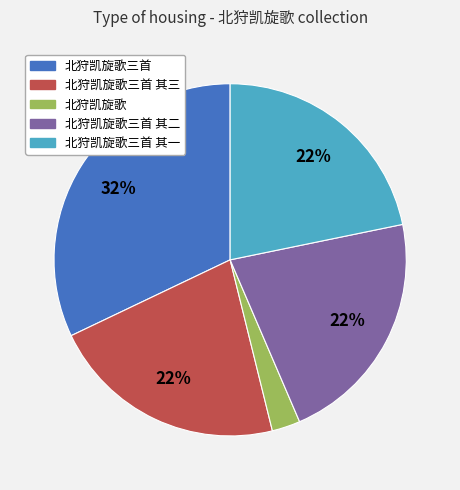

Is it true that 北狩凯旋歌三首 is 32% of the pie?

True